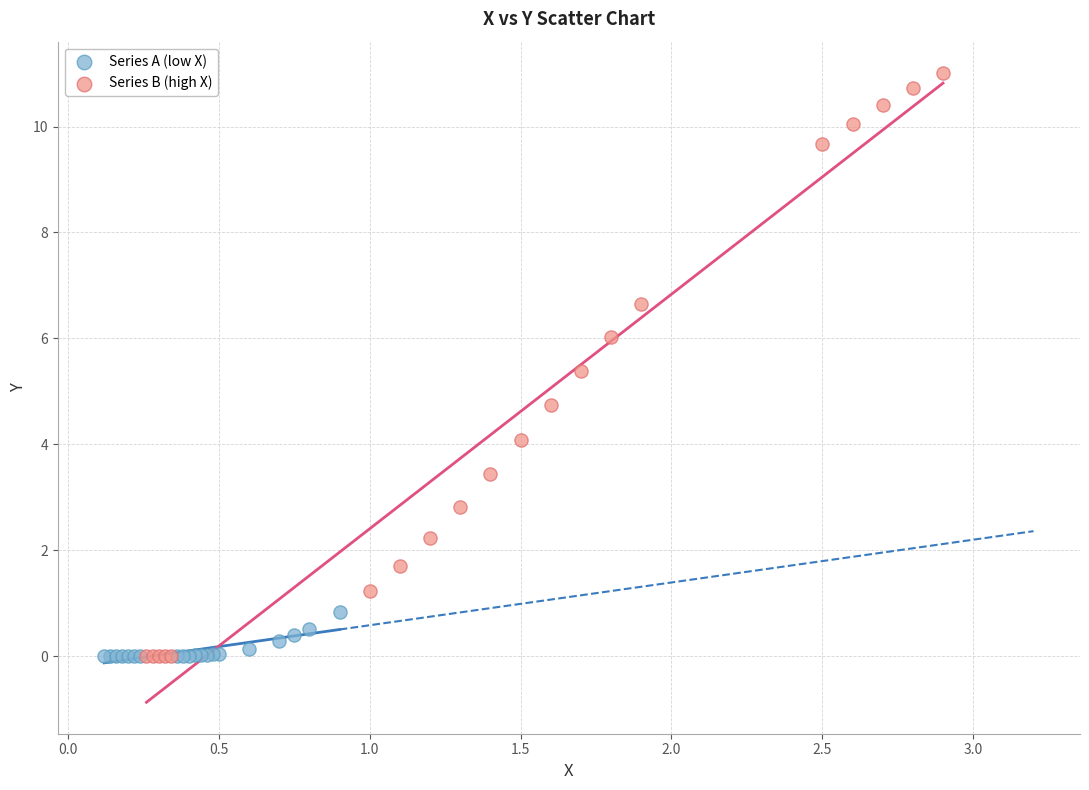

Which series reaches the maximum Y coordinate?

Series B (high X)